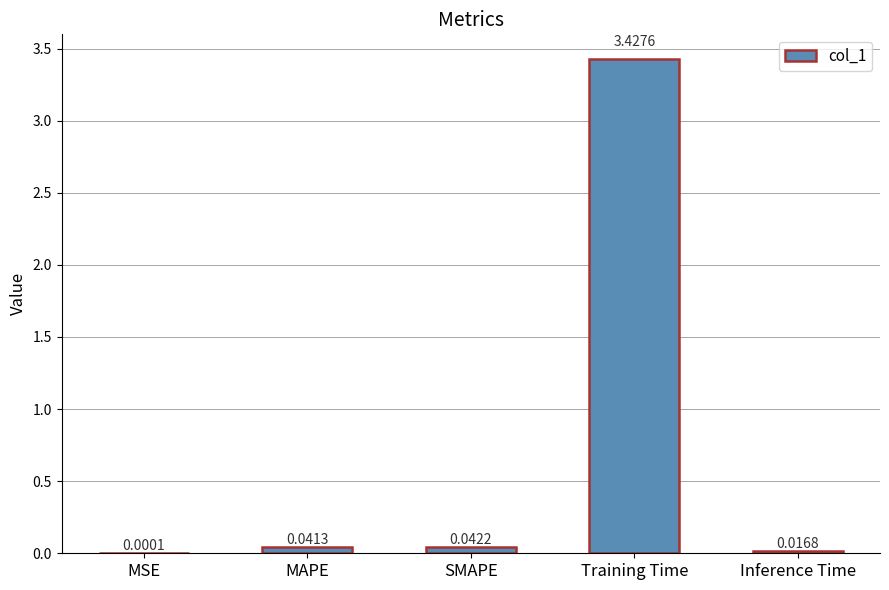

At which category does the chart reach its peak across all series?

Training Time